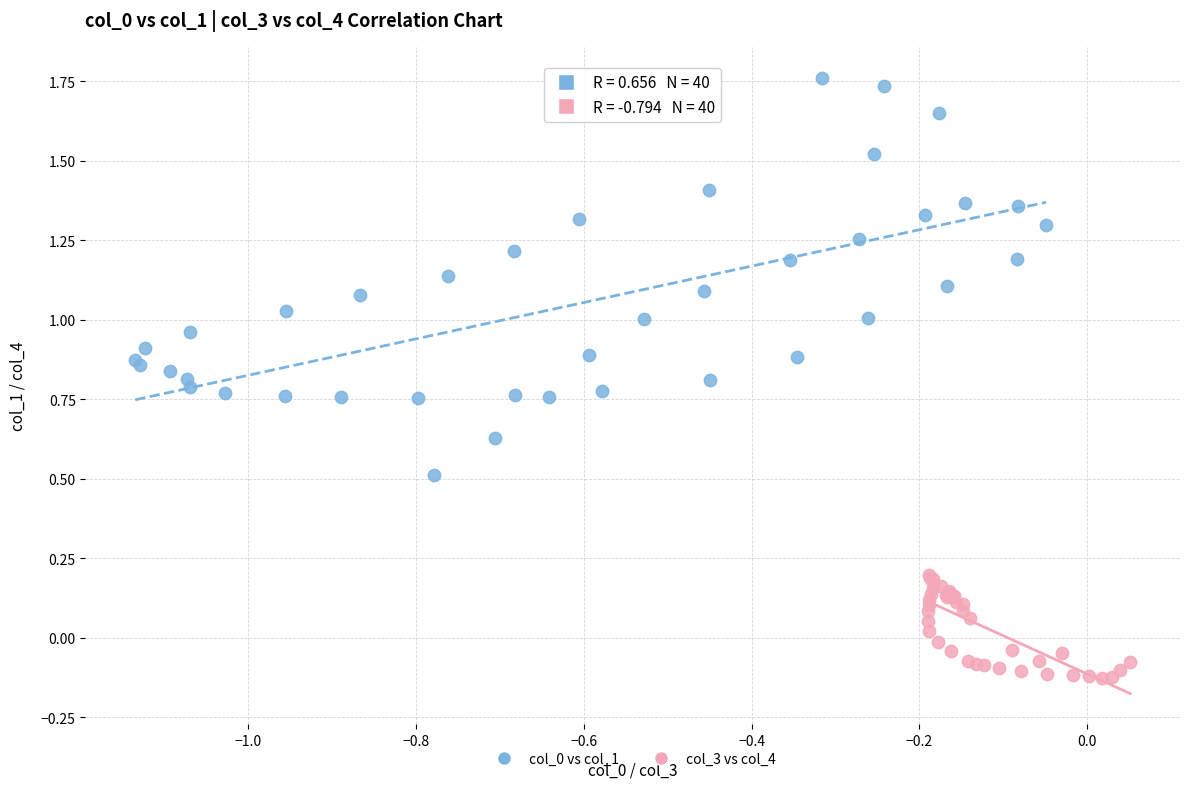

Which series reaches the minimum Y coordinate?

col_3 vs col_4